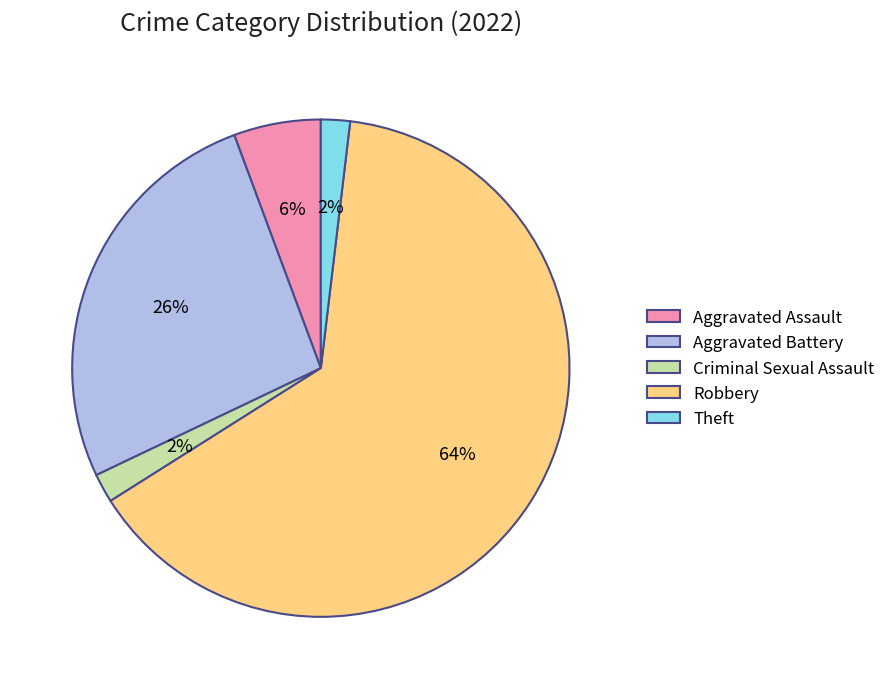

Which category has the biggest portion of the pie?

Robbery